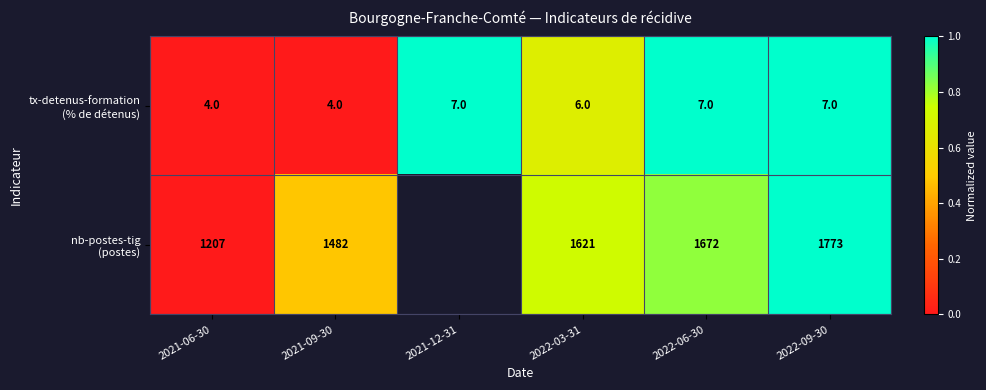

What is the spread (max minus min) of values at 2022-06-30?

1665